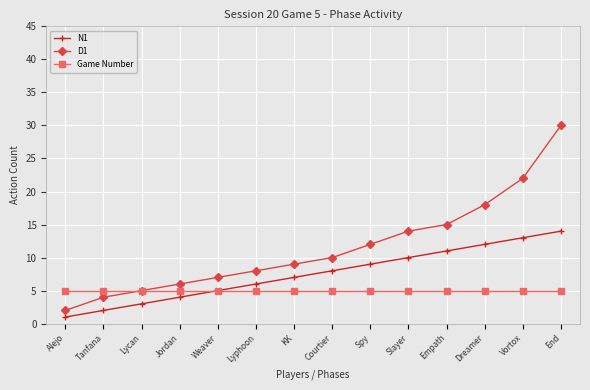

What is the difference between the maximum and minimum values in the D1 series?

28